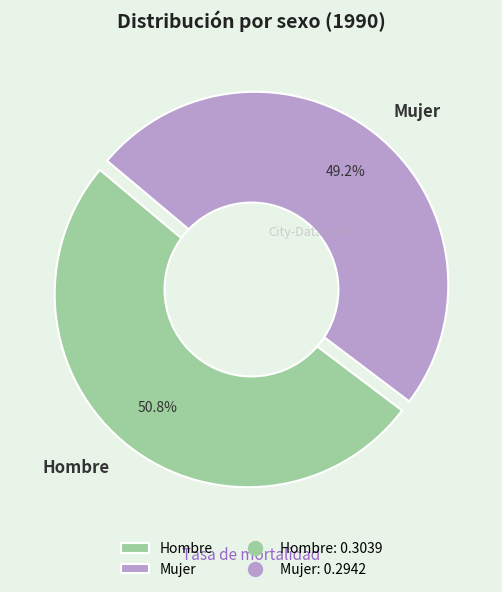

Is it true that Hombre is 51% of the pie?

True